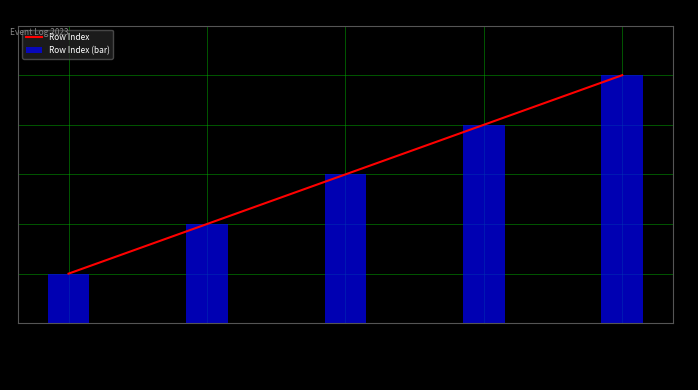

At which category is the sum across all series the highest?

21:30:00